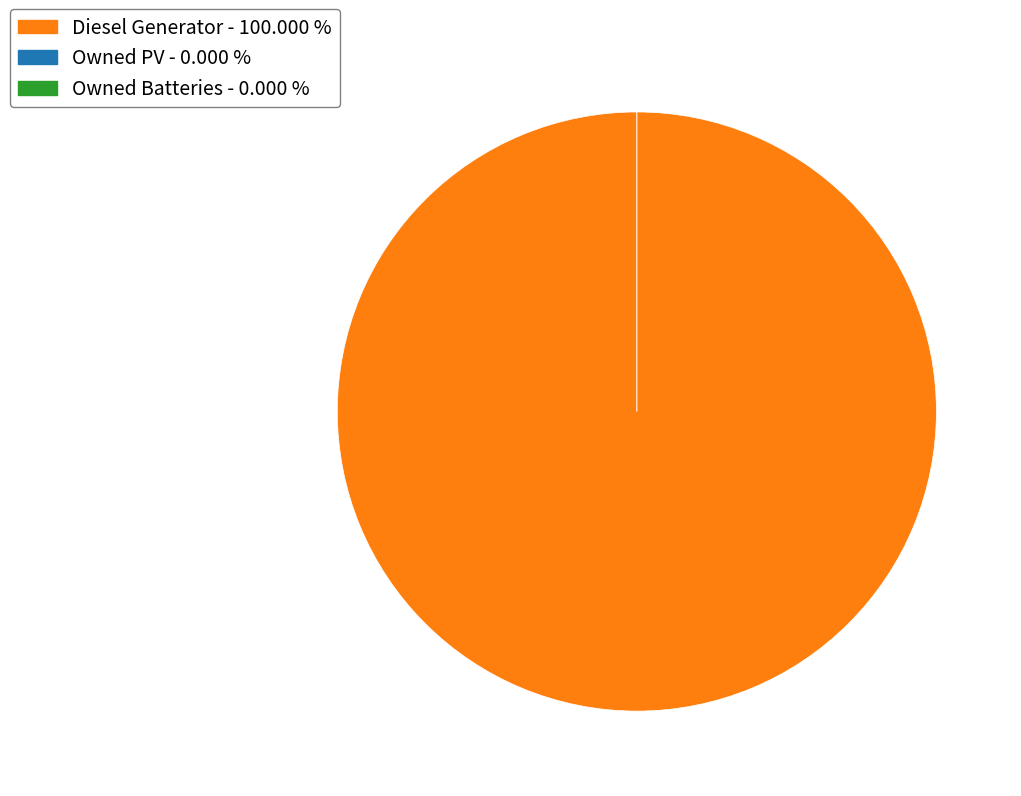

Rank the categories by value from highest to lowest.

Diesel Generator, Owned PV, Owned Batteries